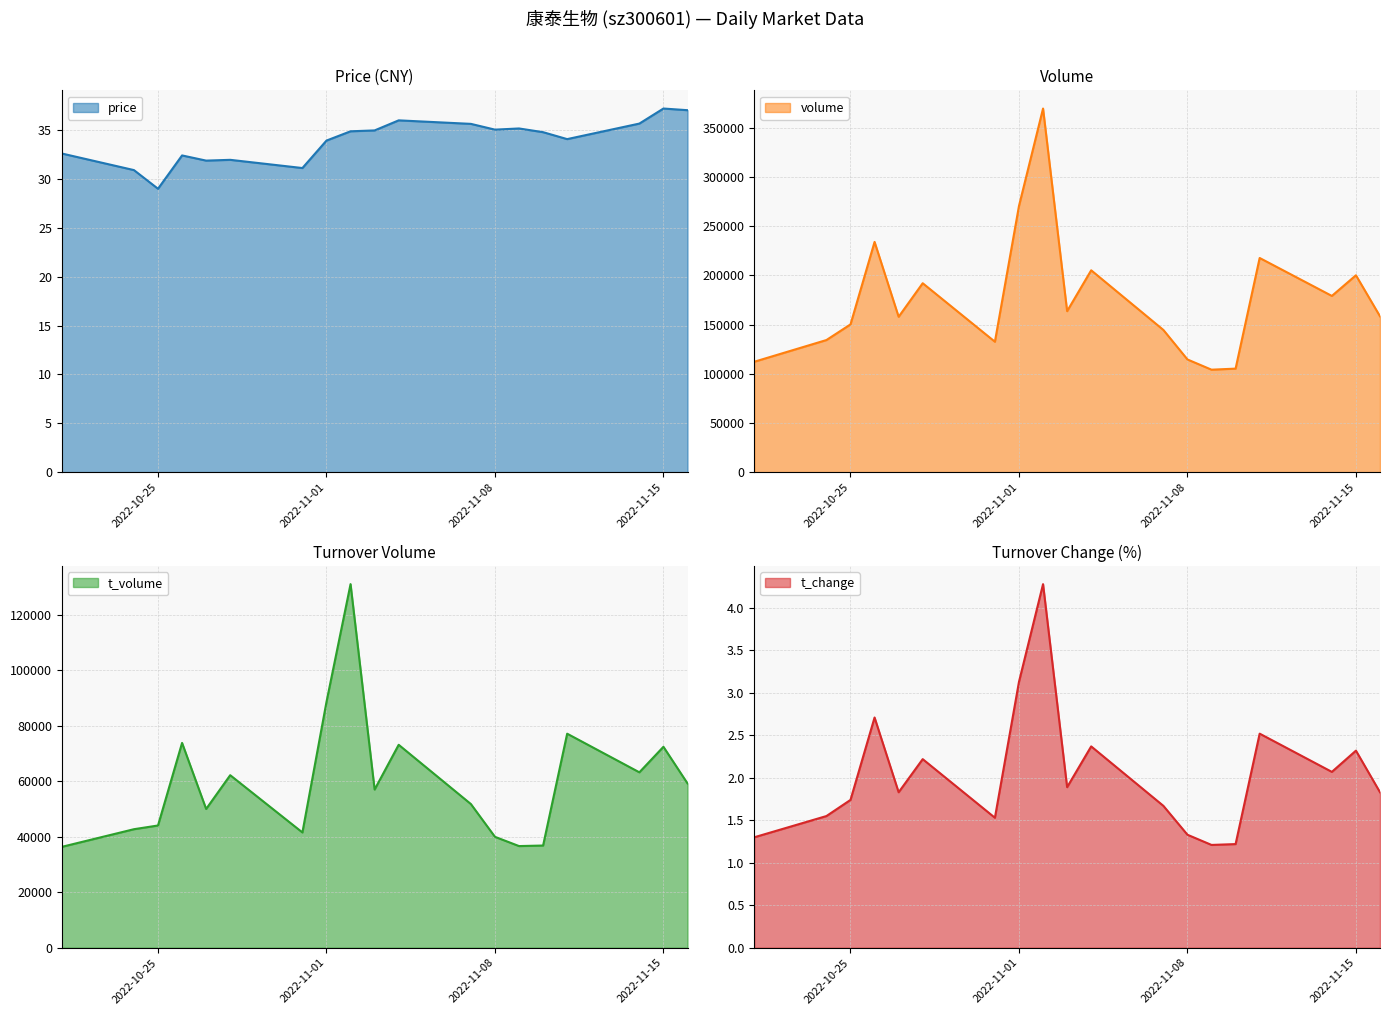

How many data points does each series have?

19